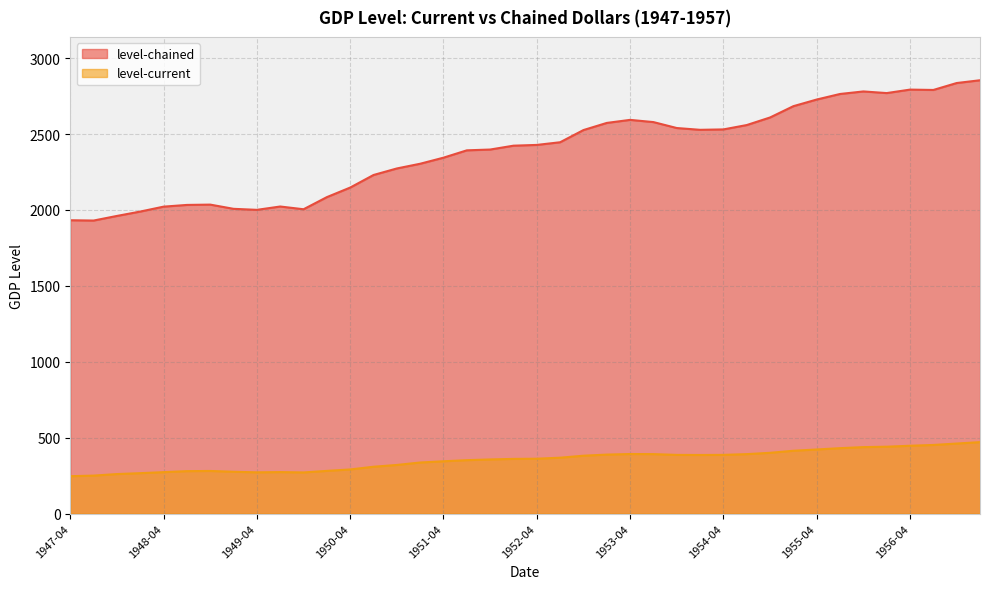

What is the lowest value of the level-chained series?

1930.3